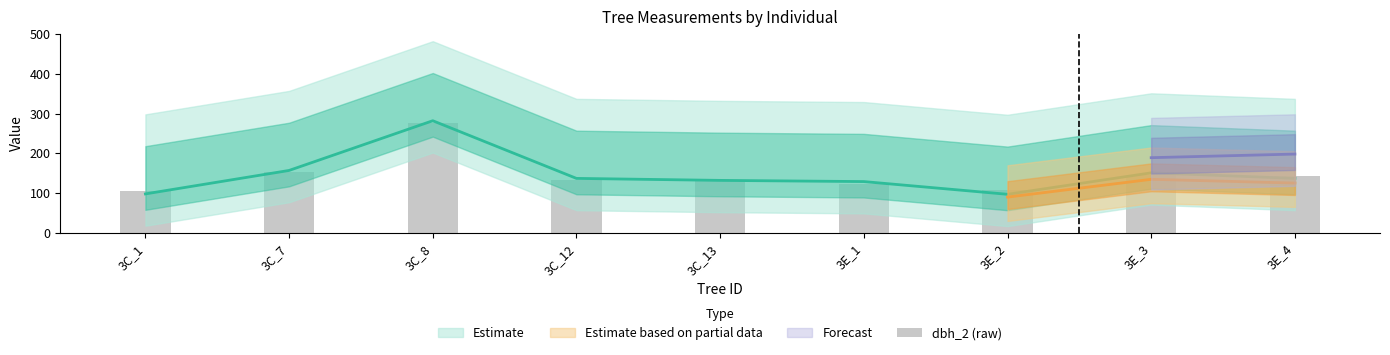

Reading left to right, transcribe all the data shown in this chart.

105	152	277	134	133	124	107	146	143